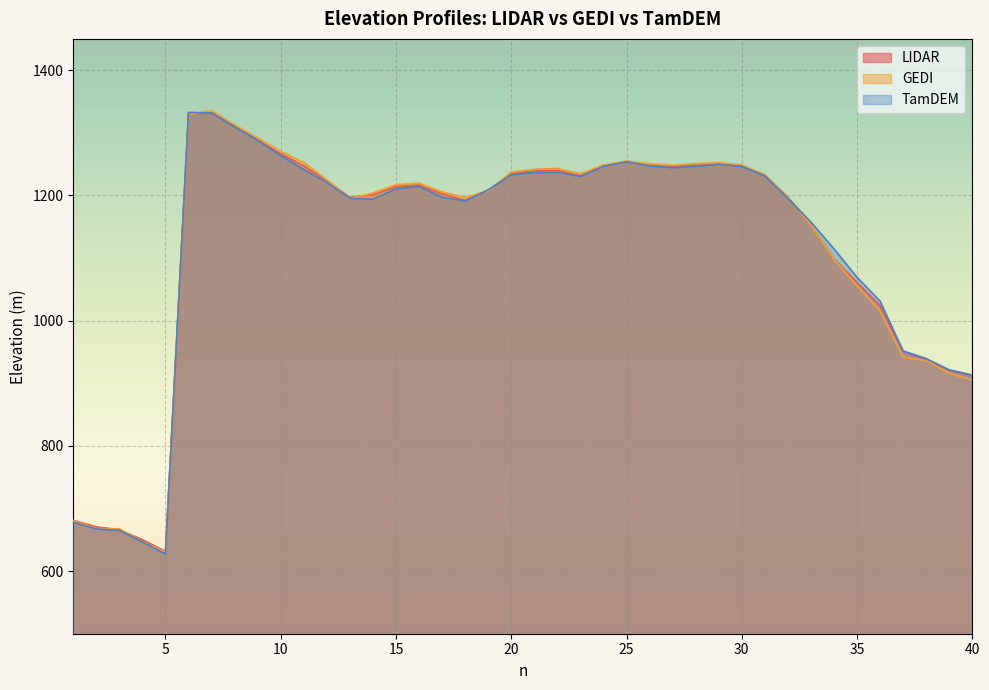

What is the difference between the maximum and minimum values in the TamDEM series?

705.4